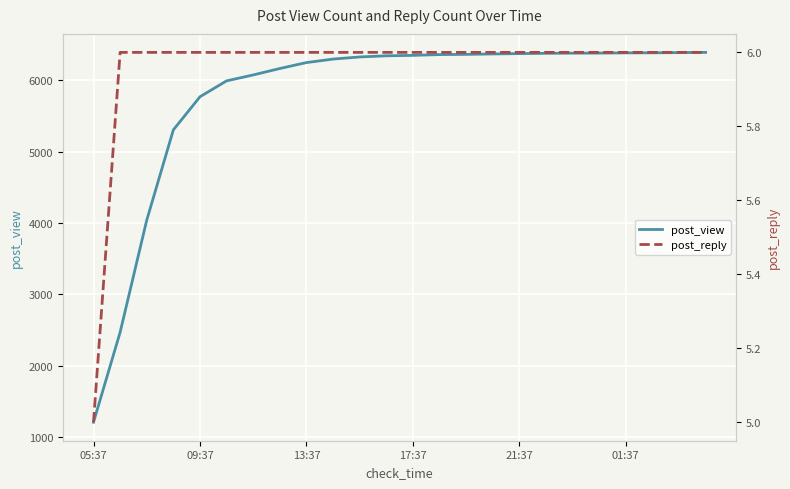

What is the sum of the post_view values at 19 and 10?

12706